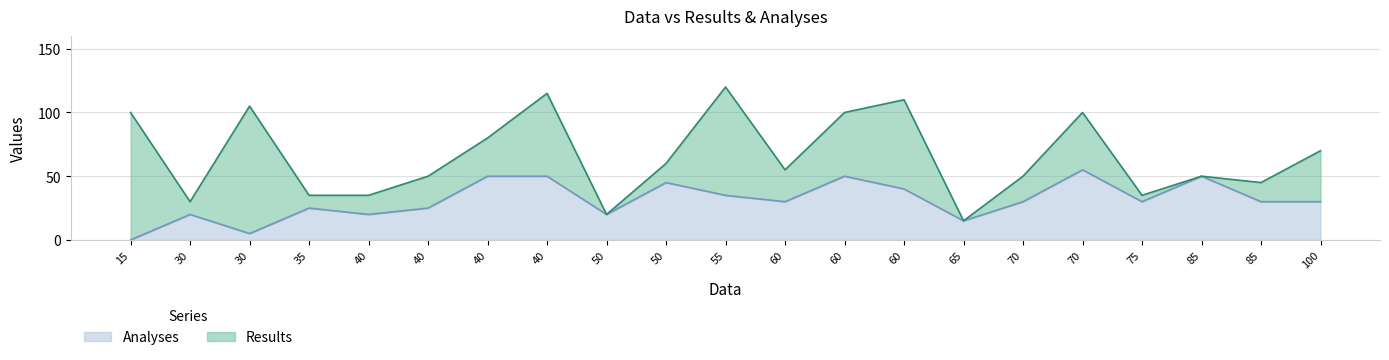

Which series has the largest total across all categories?

Results